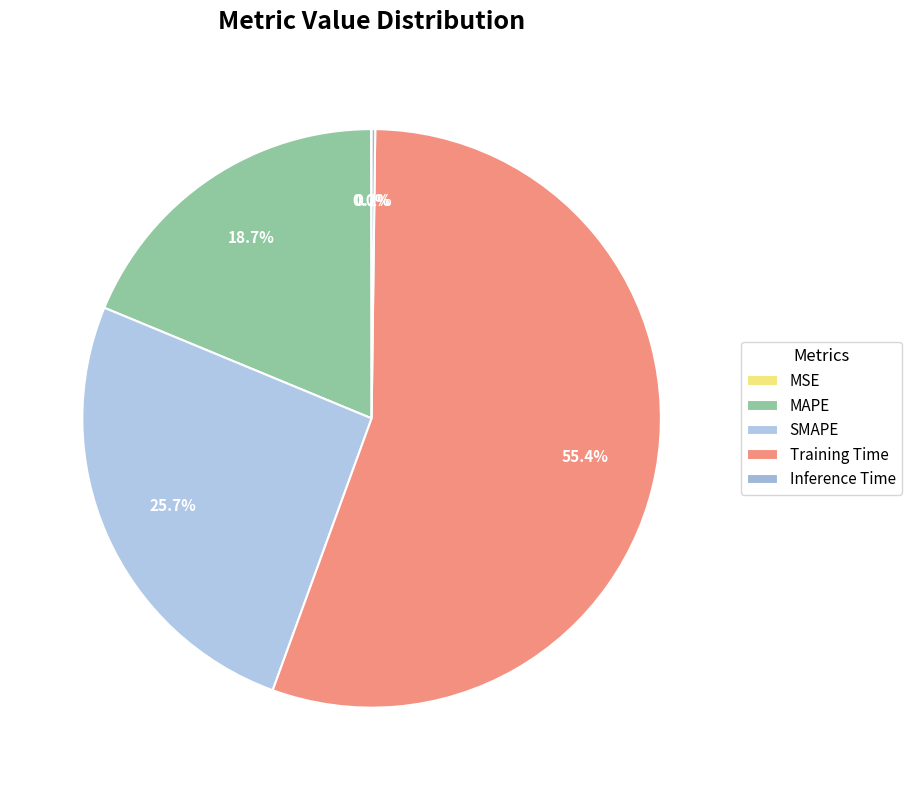

How many segments does this pie chart have?

5